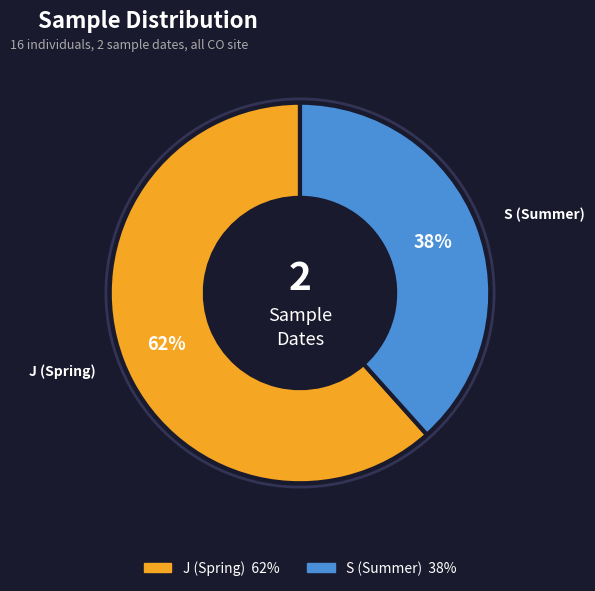

To the nearest percent, what is the average slice percentage?

50%